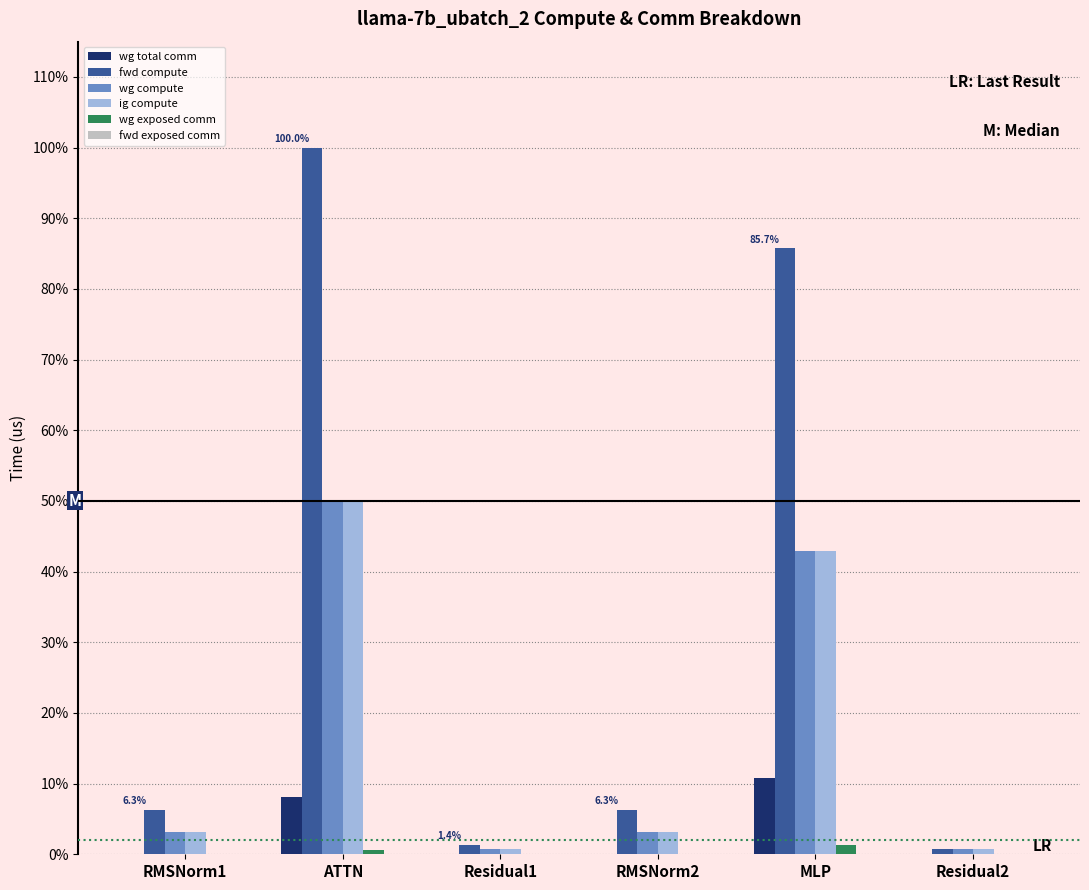

What is the sum of the ig compute values at MLP and RMSNorm1?

46.0